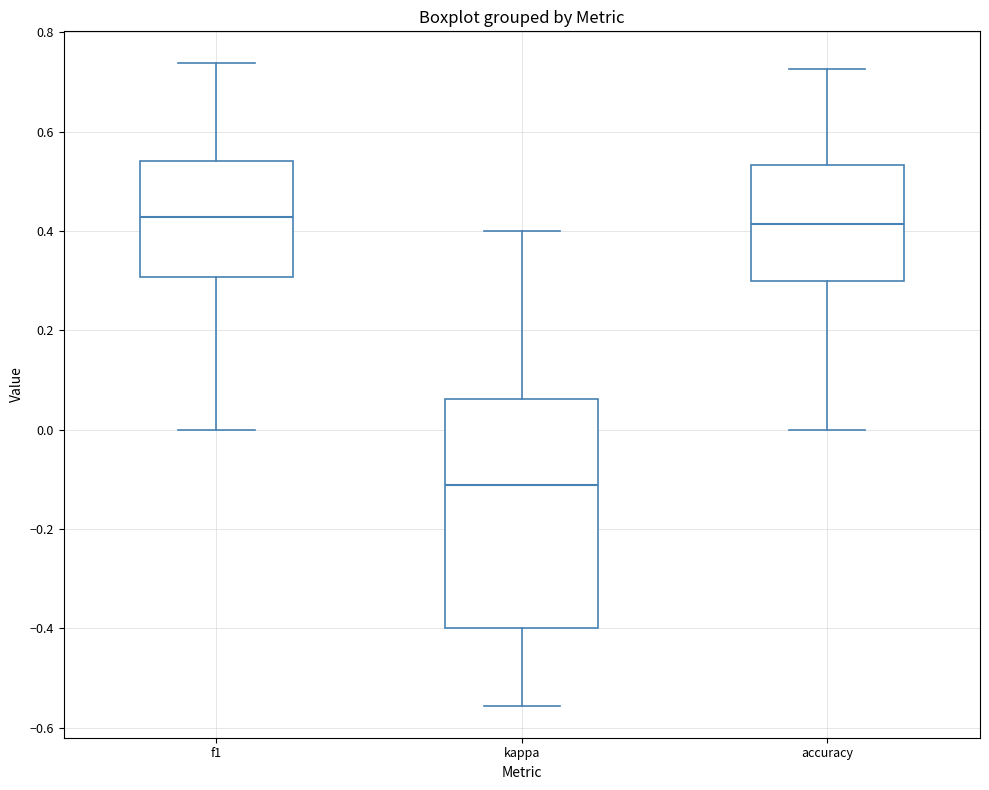

Reading left to right, read every box against the y-axis: the position of its median line, the range the box covers, and the ends of its whiskers. The values are not printed on the chart, so give them approximately, as read against the axis.

f1: median 0.42, box 0.30 to 0.54, whiskers 0.00 to 0.74
kappa: median -0.12, box -0.40 to 0.06, whiskers -0.56 to 0.40
accuracy: median 0.42, box 0.30 to 0.54, whiskers 0.00 to 0.72